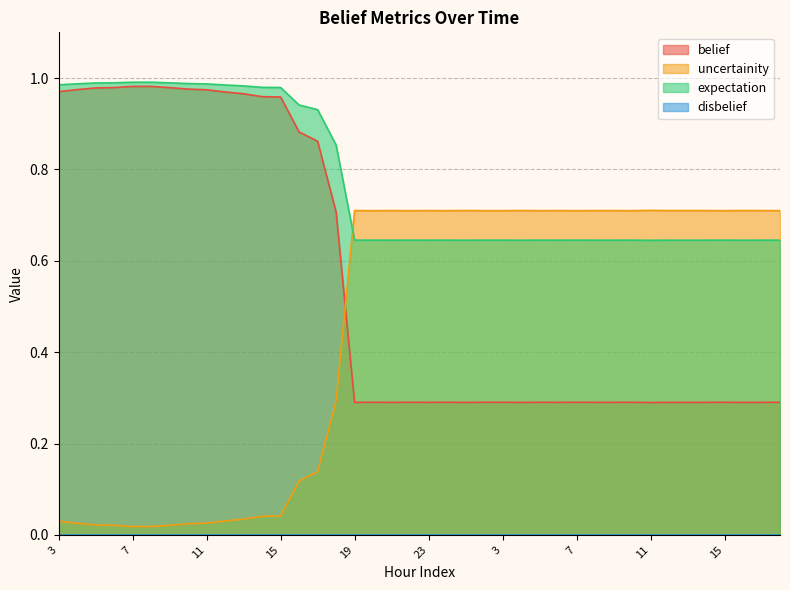

What is the sum of all belief values?

22.1